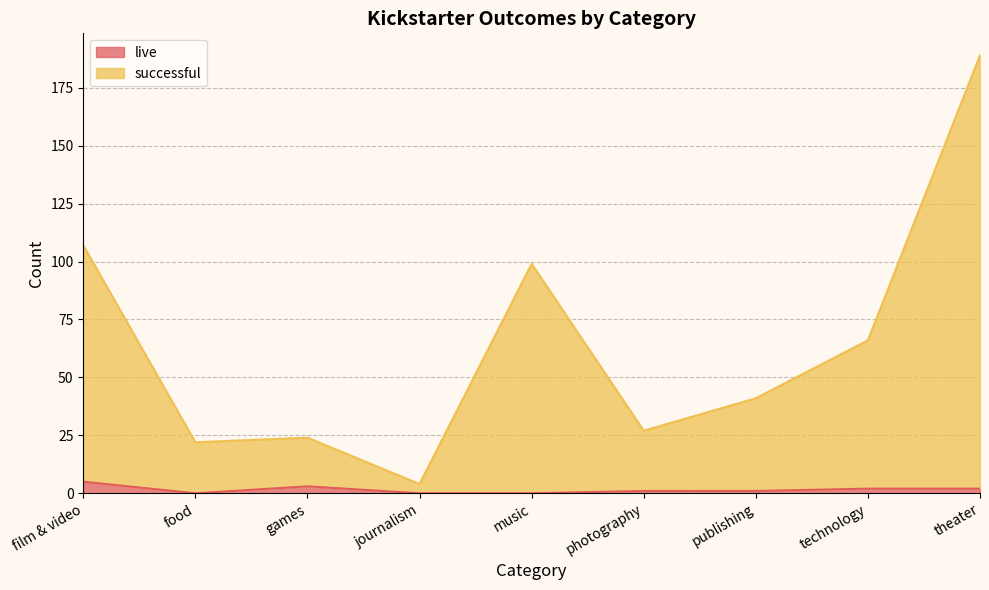

Which category has the lowest value across all series?

food